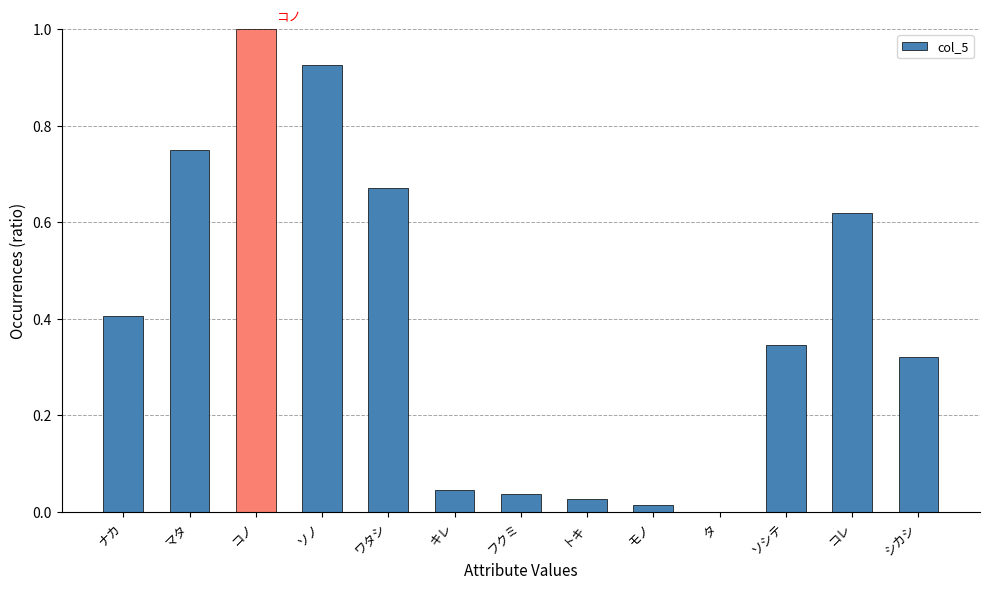

Which category has the highest value across all series?

コノ